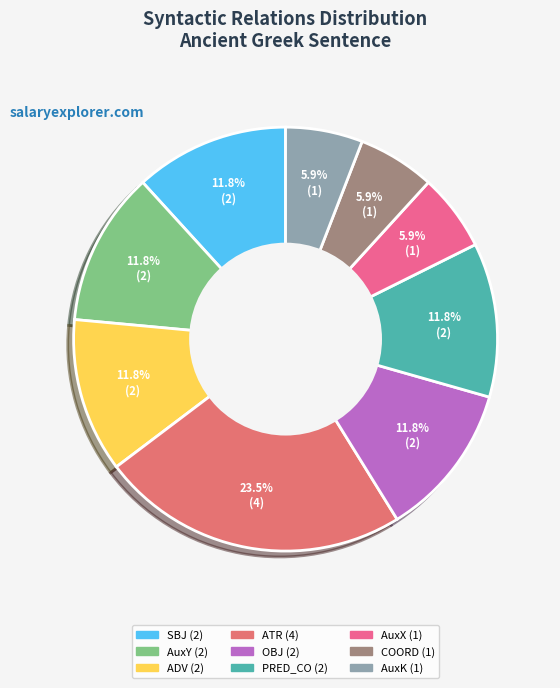

To the nearest percent, what percentage of the pie is ADV?

12%